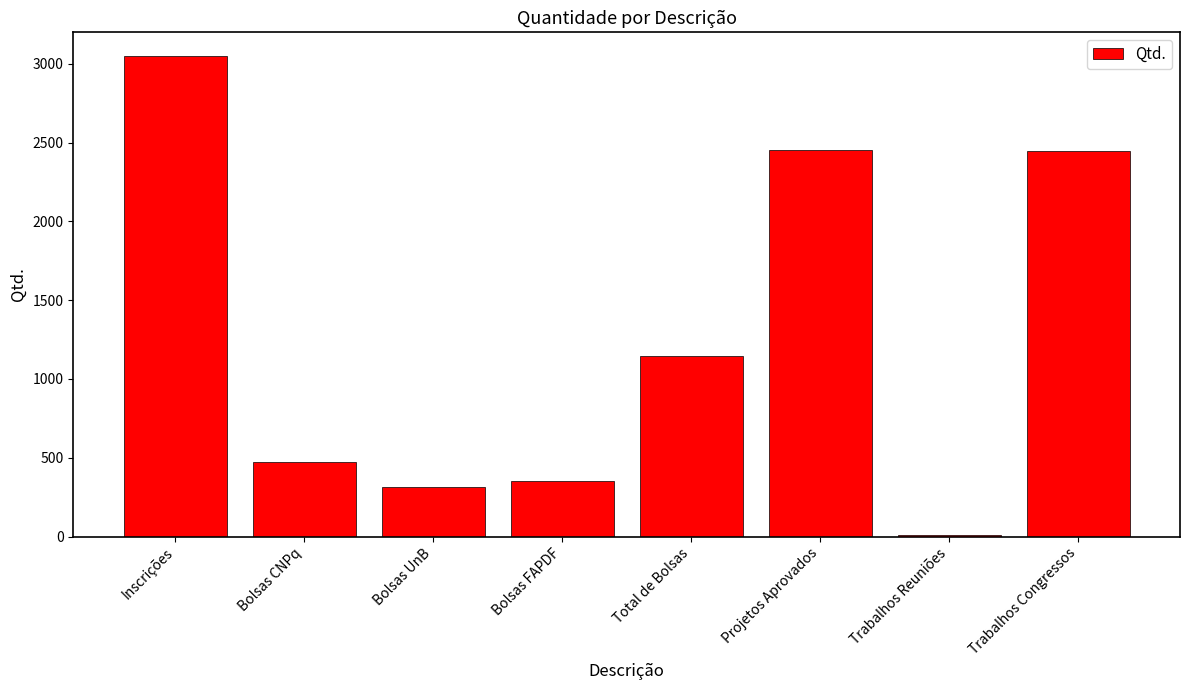

What is the approximate value at Total de Bolsas, to the nearest 100?

1100